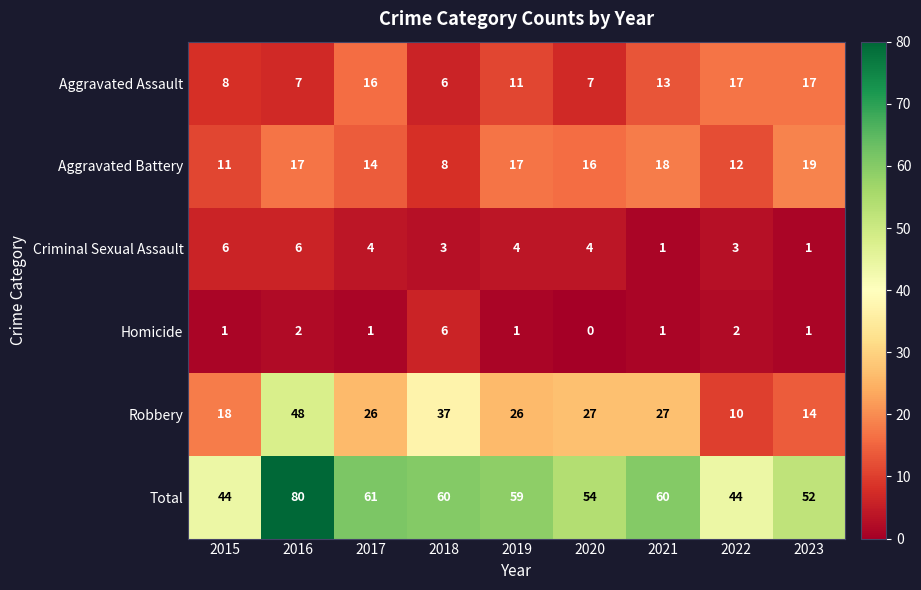

What is the approximate value of Aggravated Assault at 2019, to the nearest 10?

10